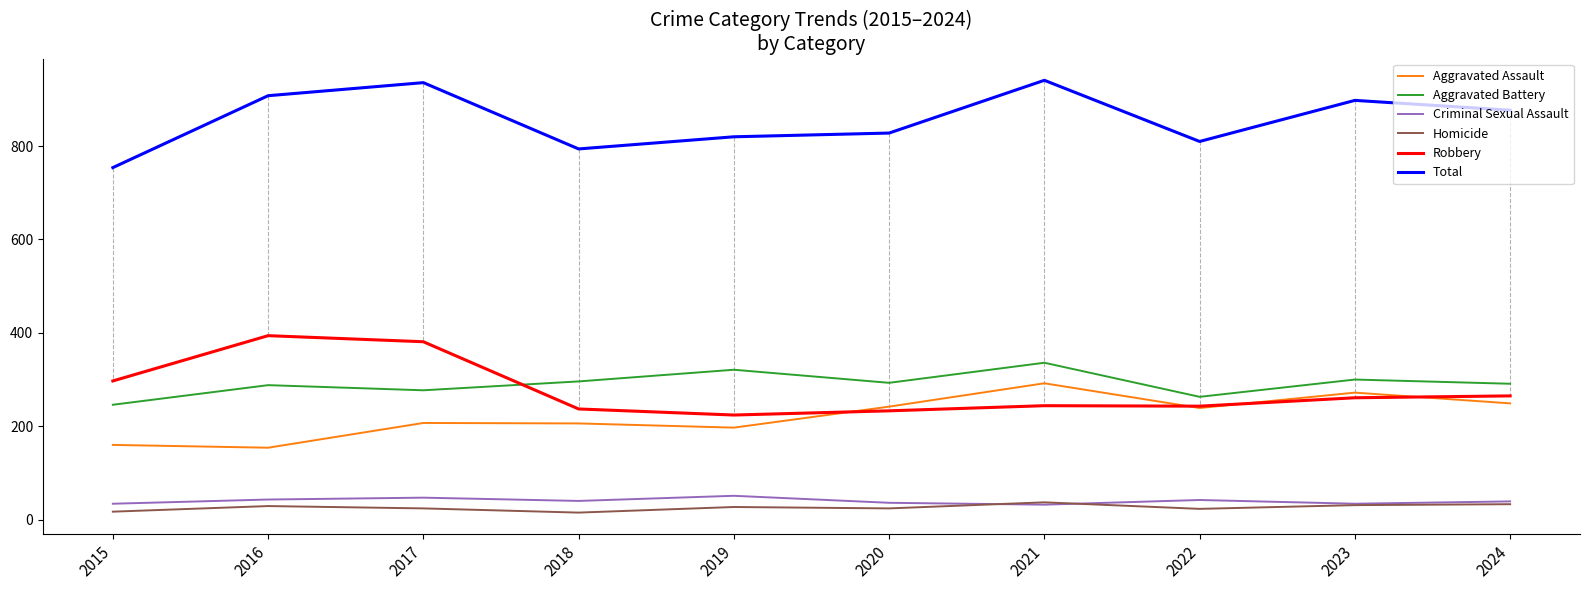

What is the difference between the Aggravated Assault values at 2024 and 2020?

7